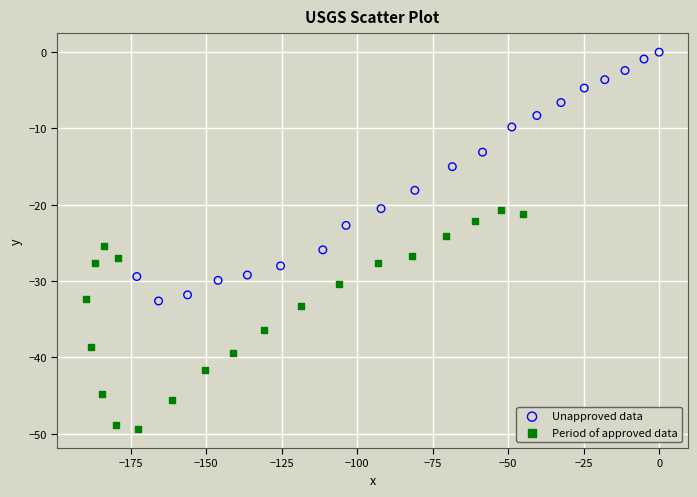

What are all the series names shown in the legend?

Unapproved data, Period of approved data